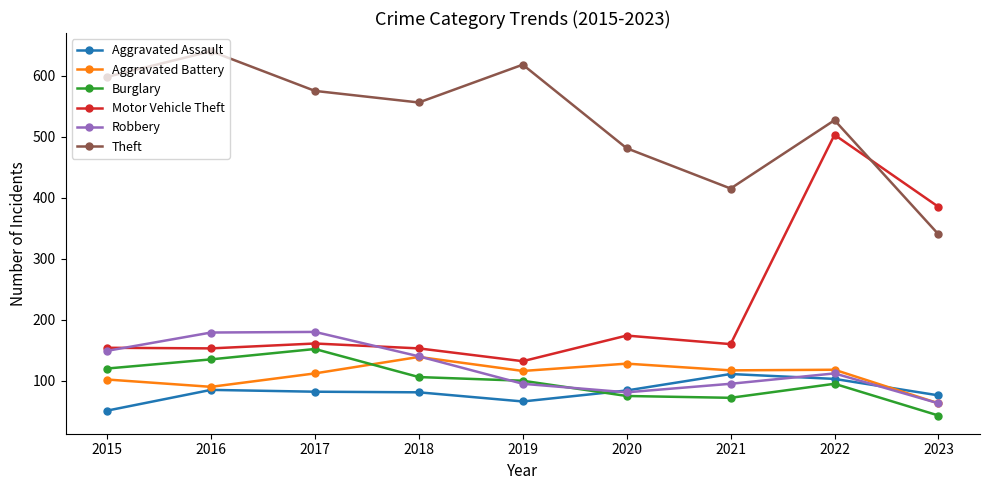

At which category is the sum across all series the highest?

2022